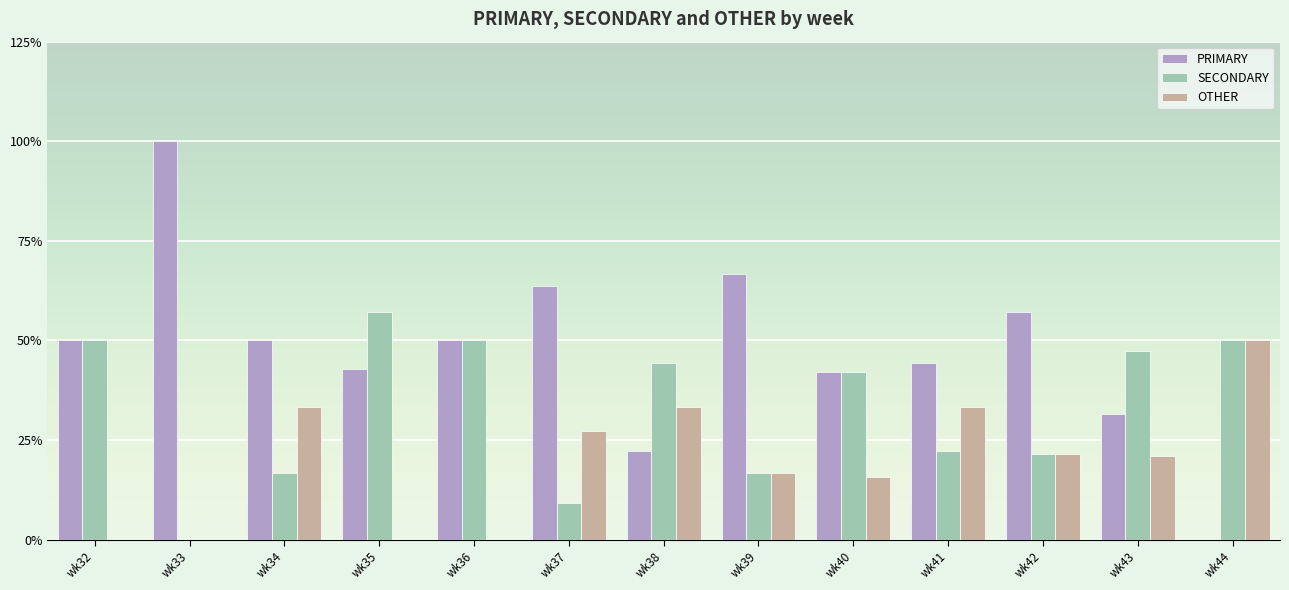

Is the value of OTHER at wk39 greater than the value of PRIMARY at wk43?

No